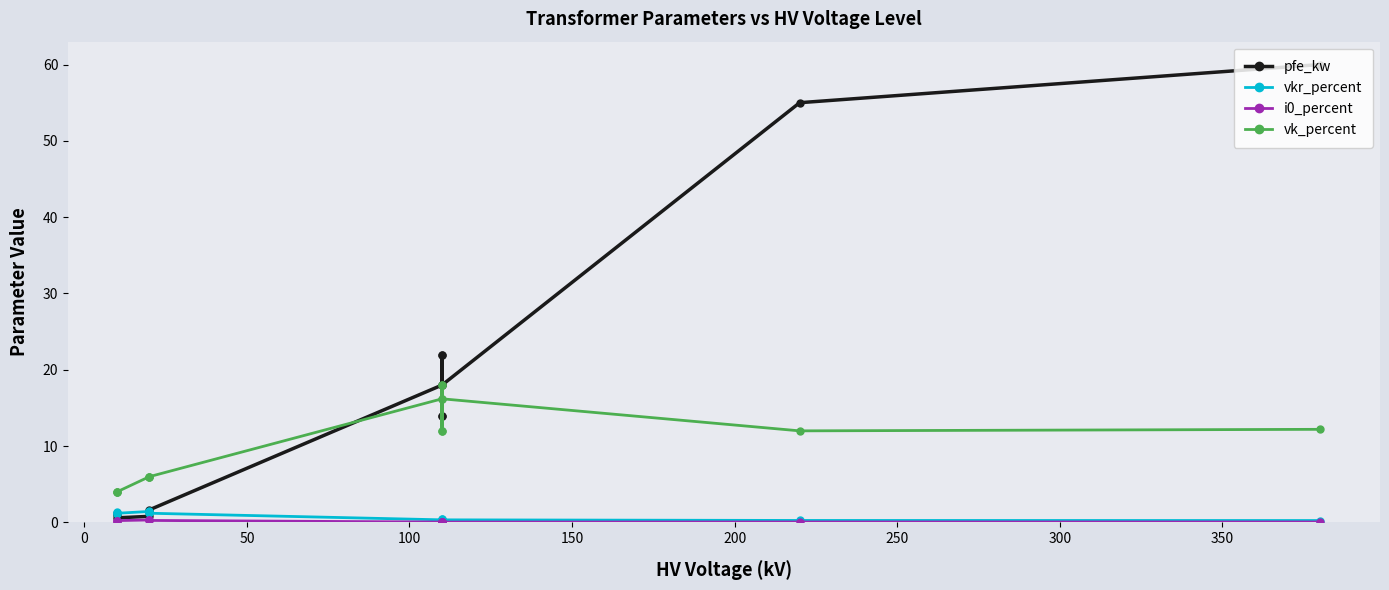

Which series has the largest total across all categories?

pfe_kw